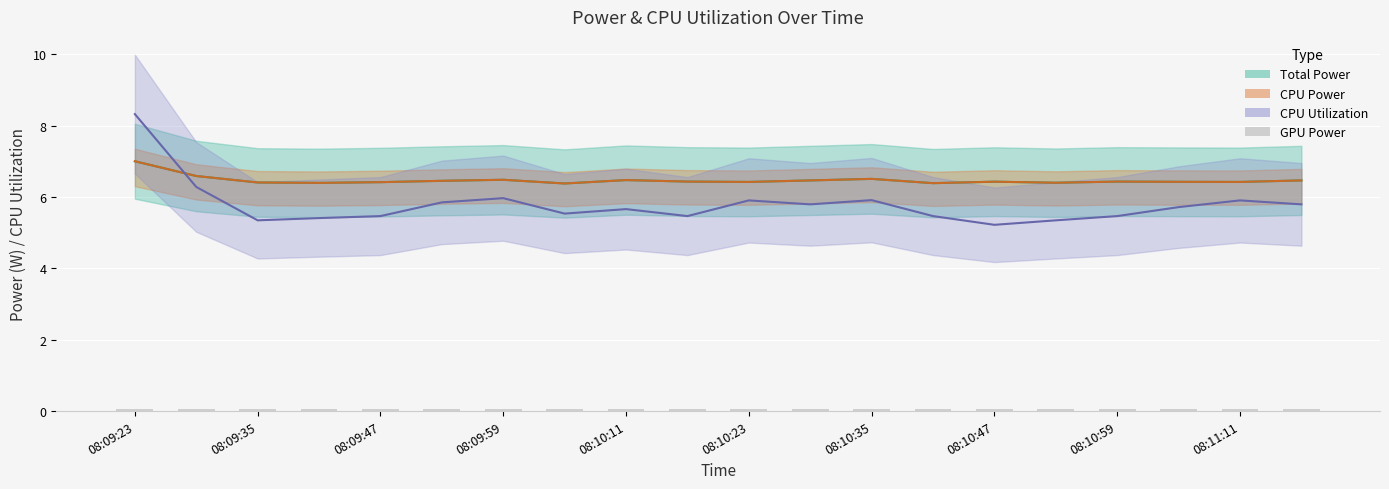

What is the sum of all Total Power values?

129.4